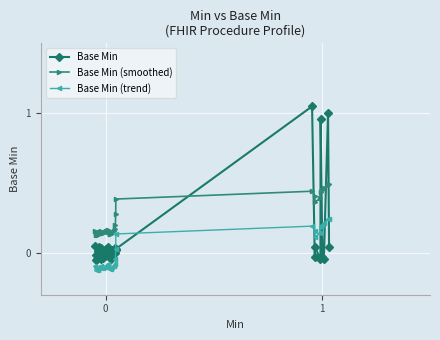

Which series has the largest range (max minus min)?

Base Min